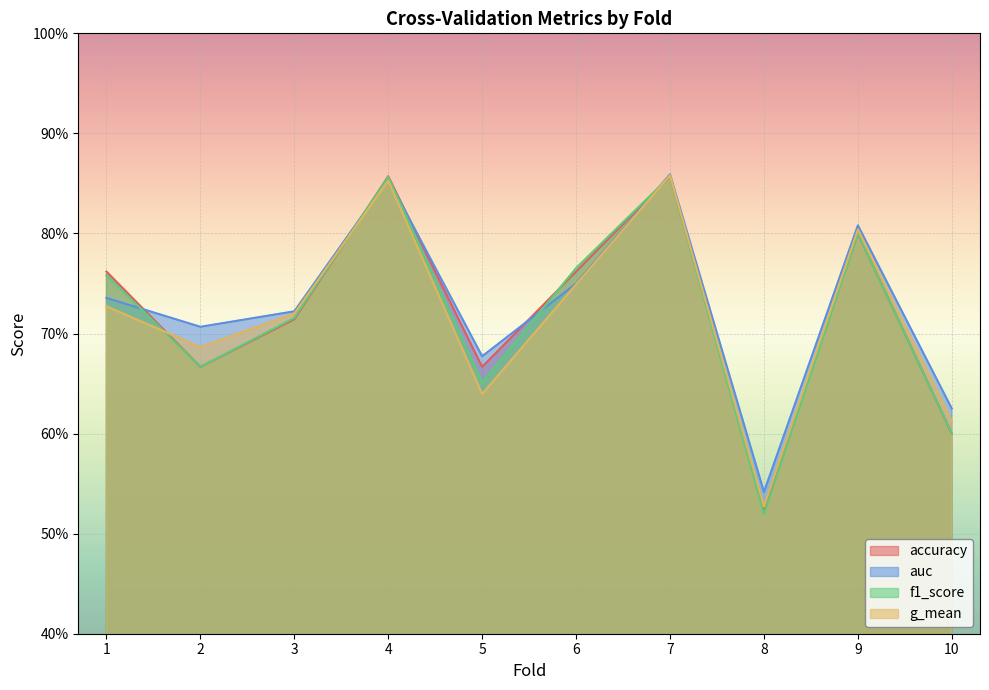

Where do accuracy and auc first cross each other?

1 and 2